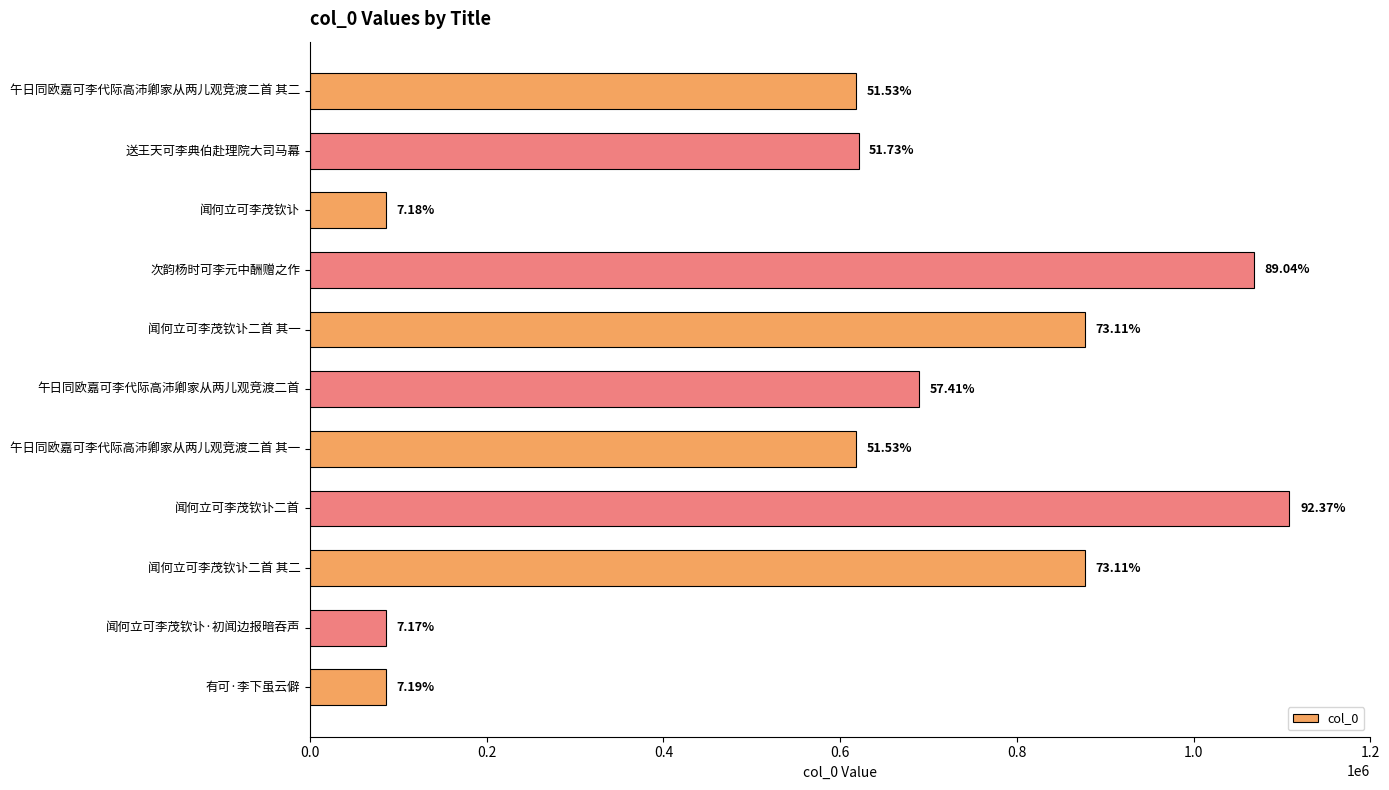

How many bars are there in total?

11